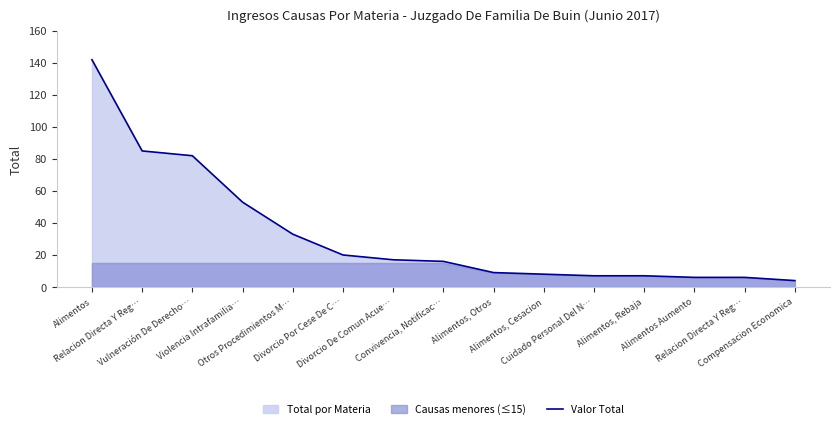

How many values exceed 16?

7